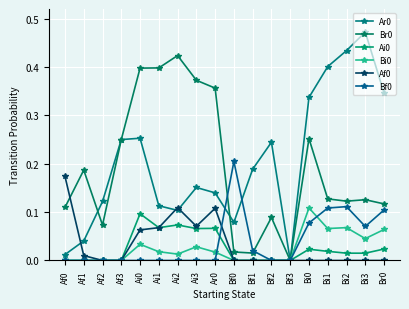

Is this an area chart (filled region under the line)?

No